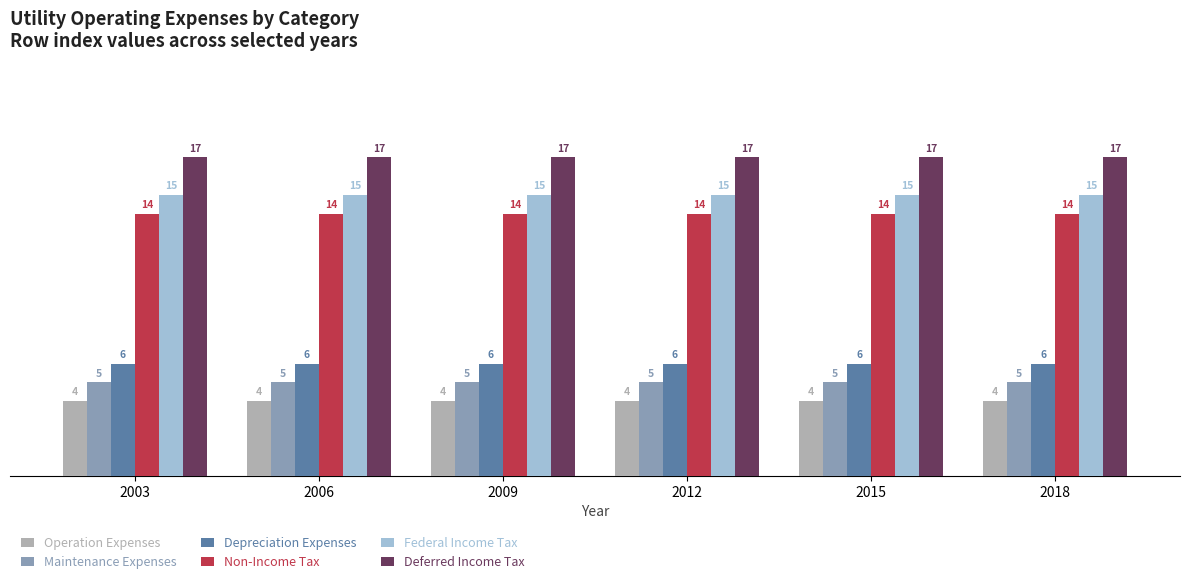

Reading left to right, list all the values displayed in this chart.

Operation Expenses: 2003=4	2006=4	2009=4	2012=4	2015=4	2018=4
Maintenance Expenses: 2003=5	2006=5	2009=5	2012=5	2015=5	2018=5
Depreciation Expenses: 2003=6	2006=6	2009=6	2012=6	2015=6	2018=6
Non-Income Tax: 2003=14	2006=14	2009=14	2012=14	2015=14	2018=14
Federal Income Tax: 2003=15	2006=15	2009=15	2012=15	2015=15	2018=15
Deferred Income Tax: 2003=17	2006=17	2009=17	2012=17	2015=17	2018=17